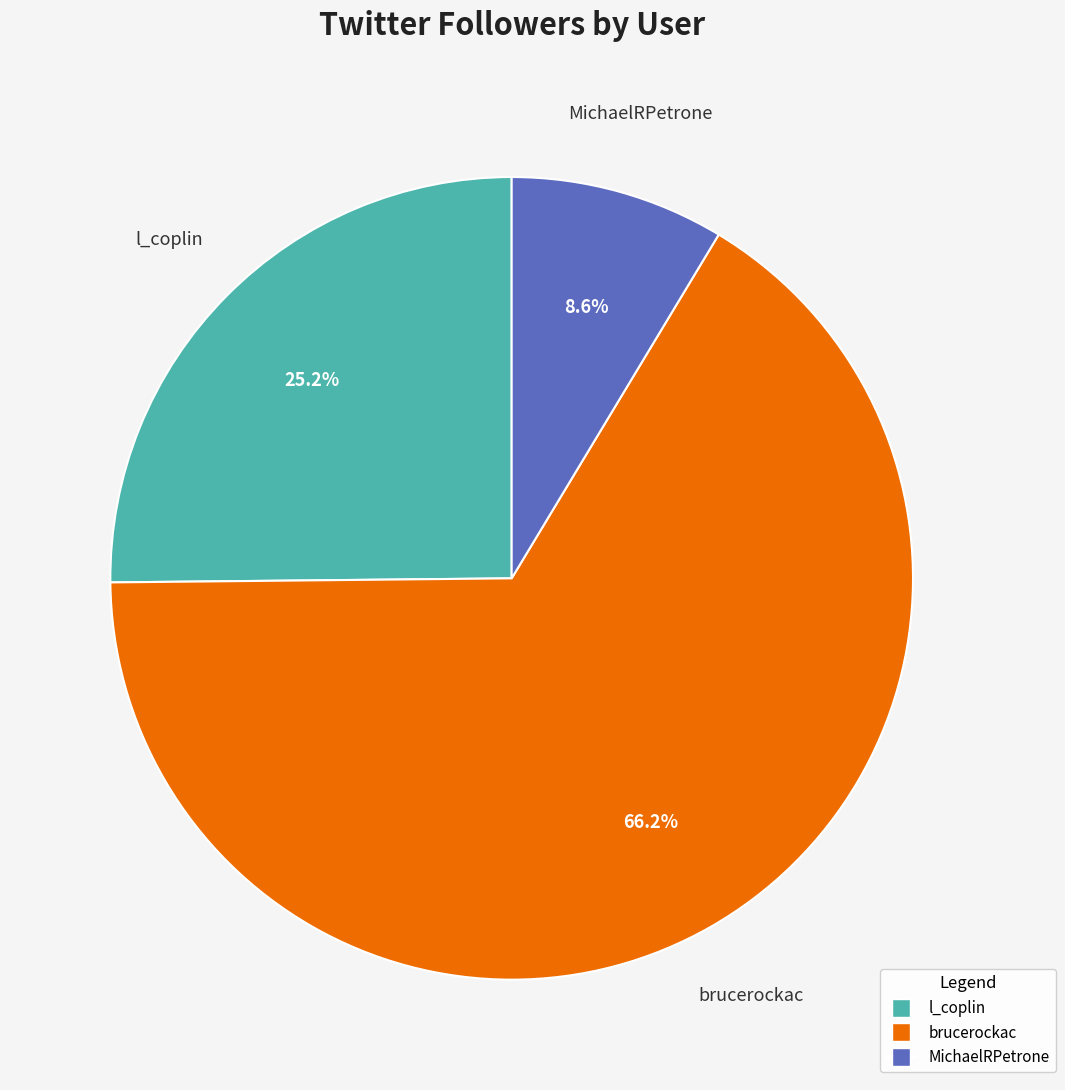

How many segments does this pie chart have?

3